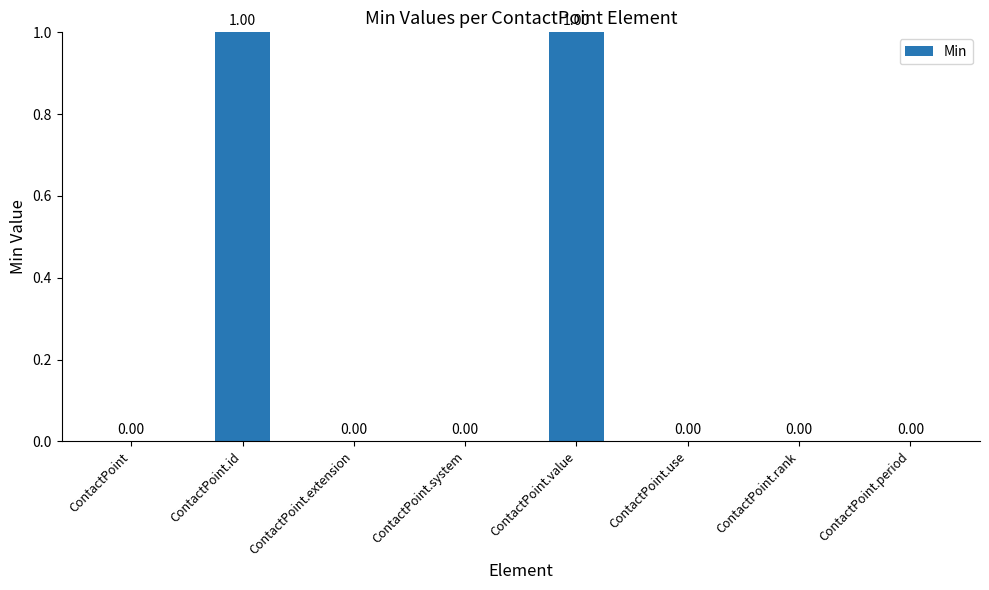

What is the greatest value displayed?

1